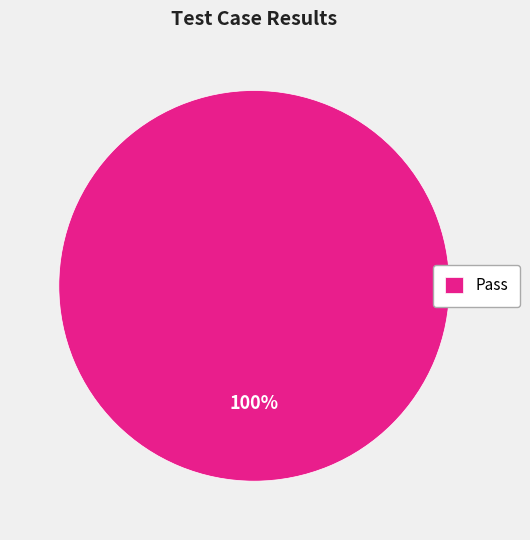

The Pass slice represents 100% of the pie. True or false?

True